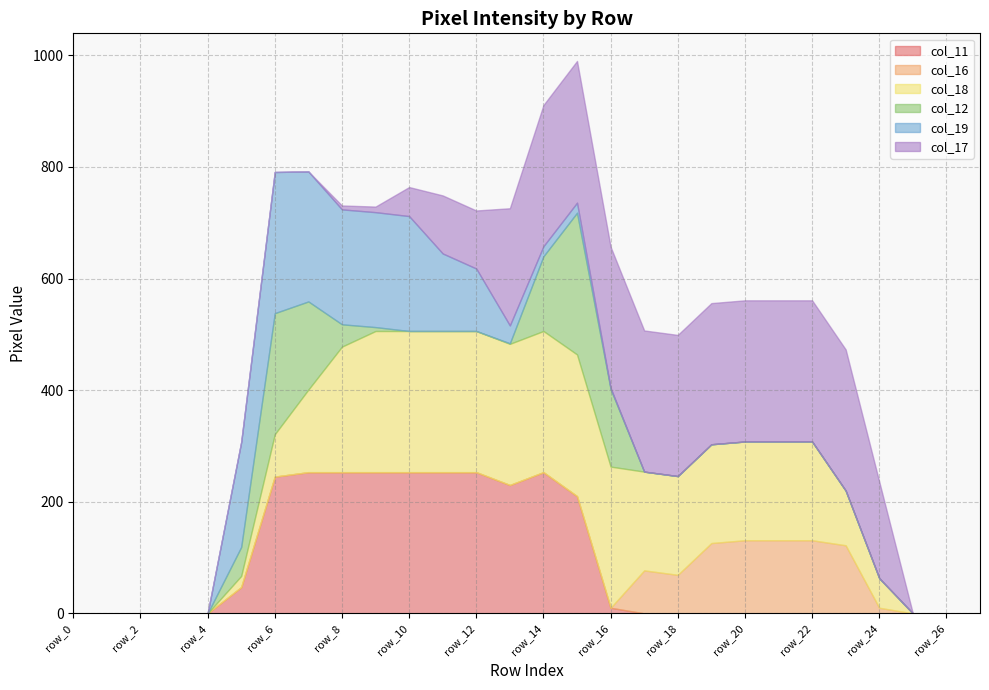

Count the number of data series in this chart.

6